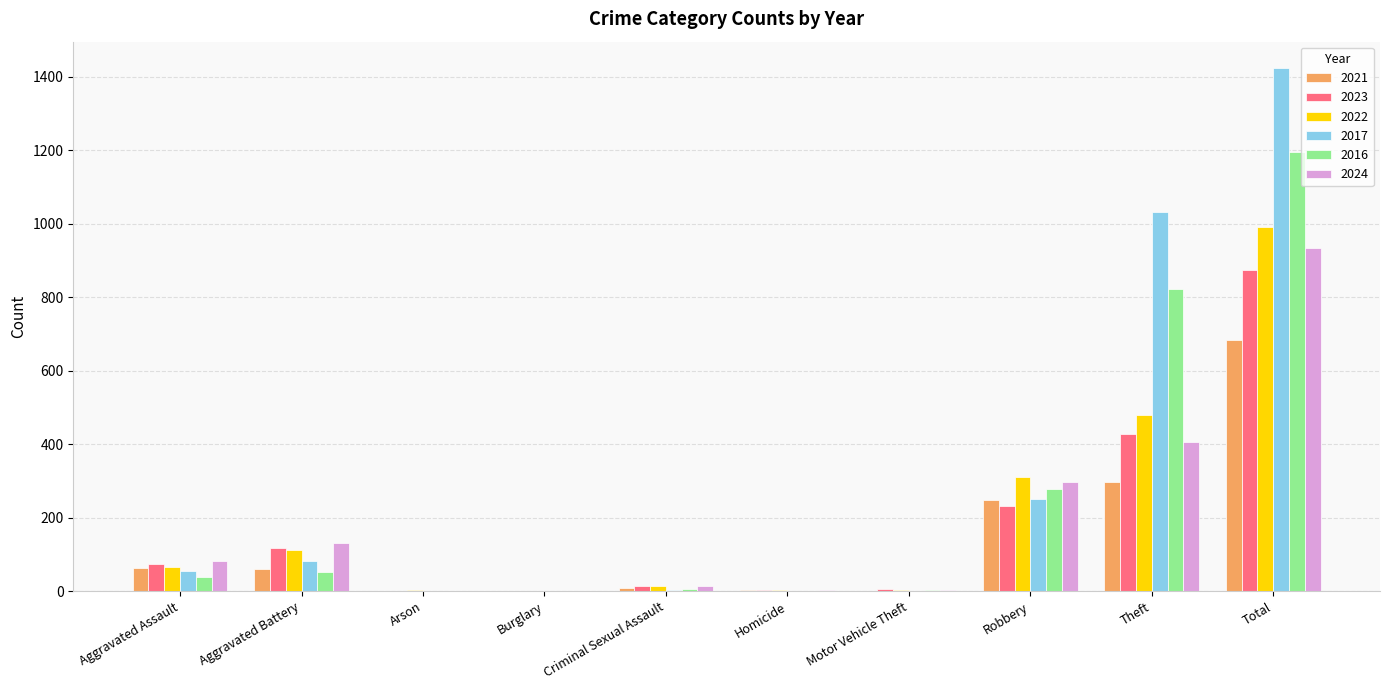

Is the value of 2024 at Total greater than the value of 2017 at Robbery?

Yes